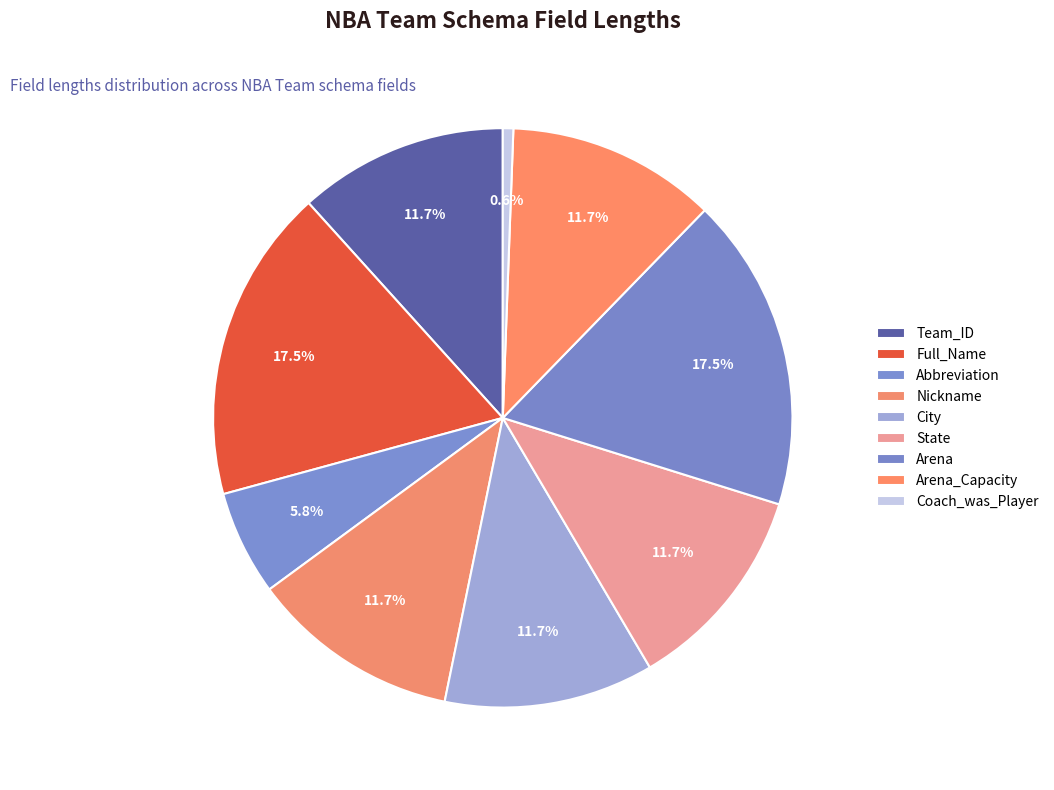

Is it true that State is 12% of the pie?

True